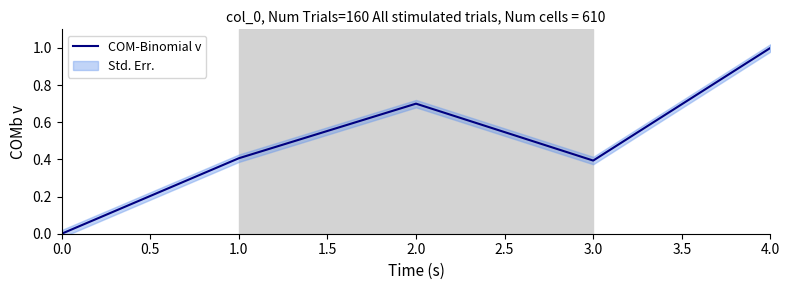

How many interior local peaks (higher than both neighbors) does the data have?

1